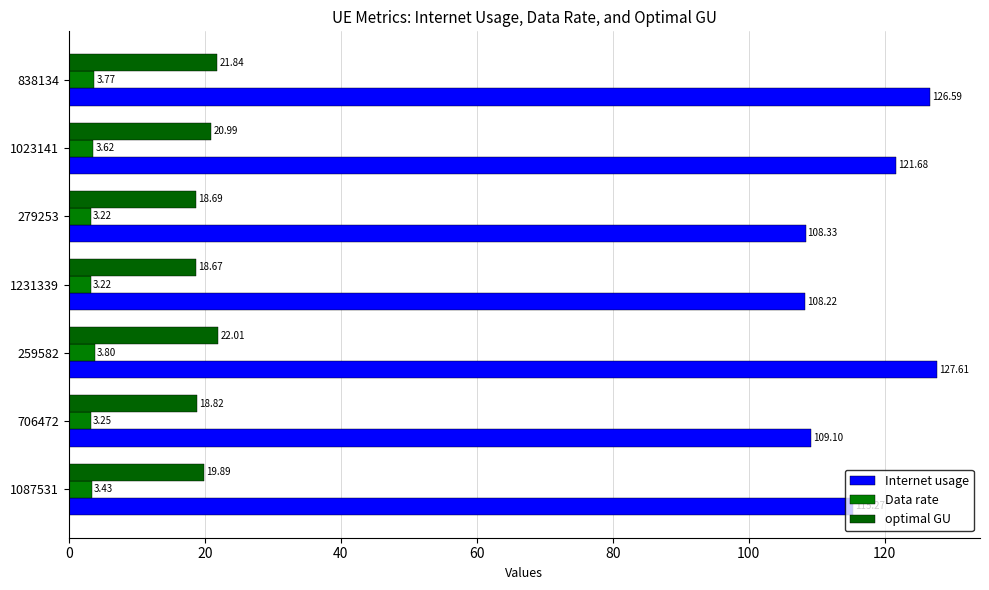

What are all the series names shown in the legend?

Internet usage, Data rate, optimal GU